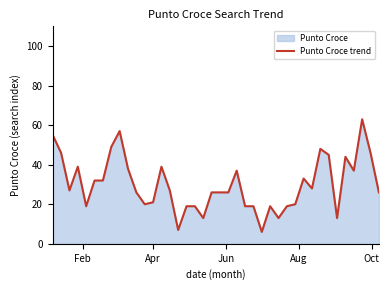

What is the smallest value displayed?

6